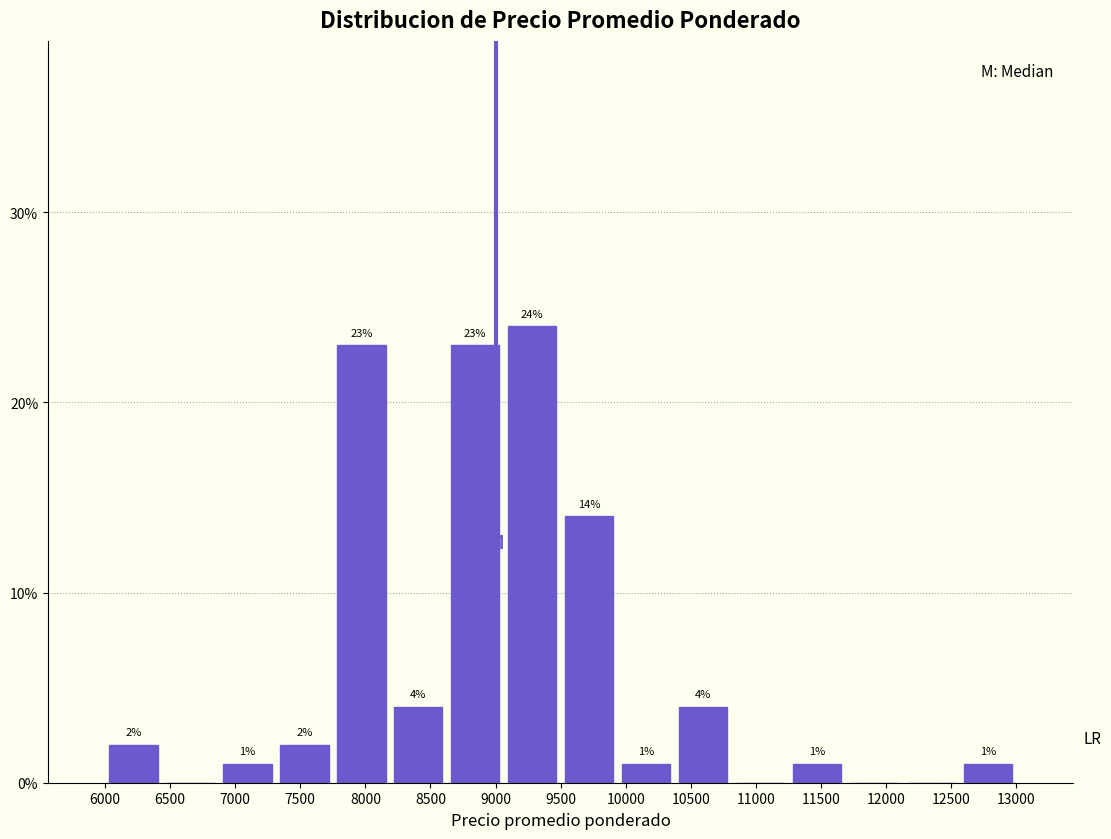

Over which range of the x-axis is the bar tallest?

9050 to 9500